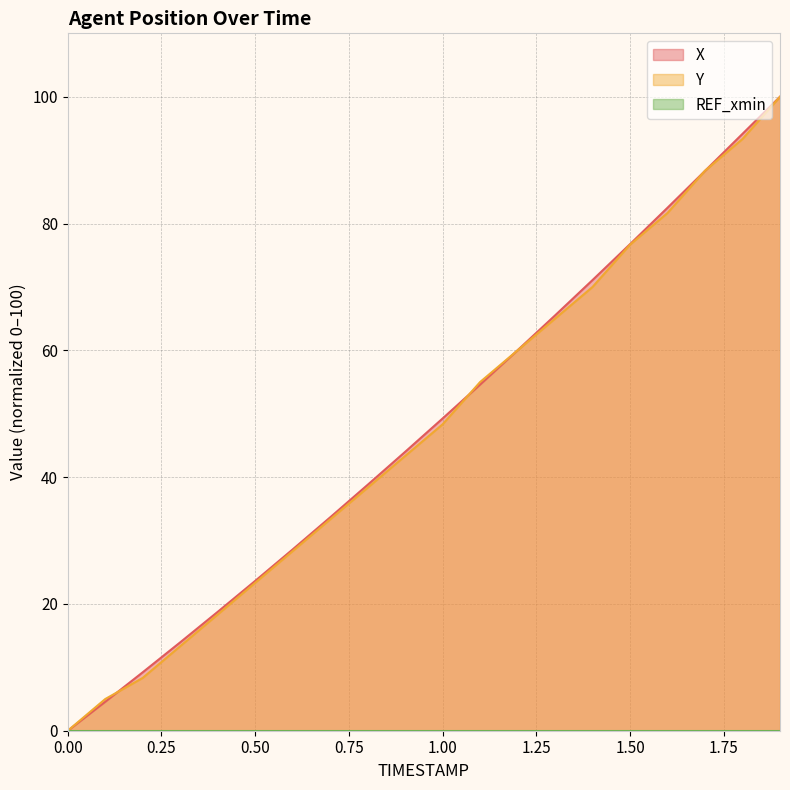

What is the total value across all series at 1.3?

130.5